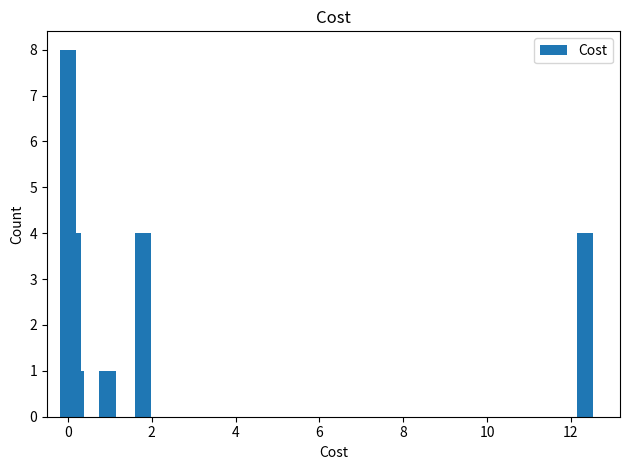

What is the label of the 5th bar from the right?

10